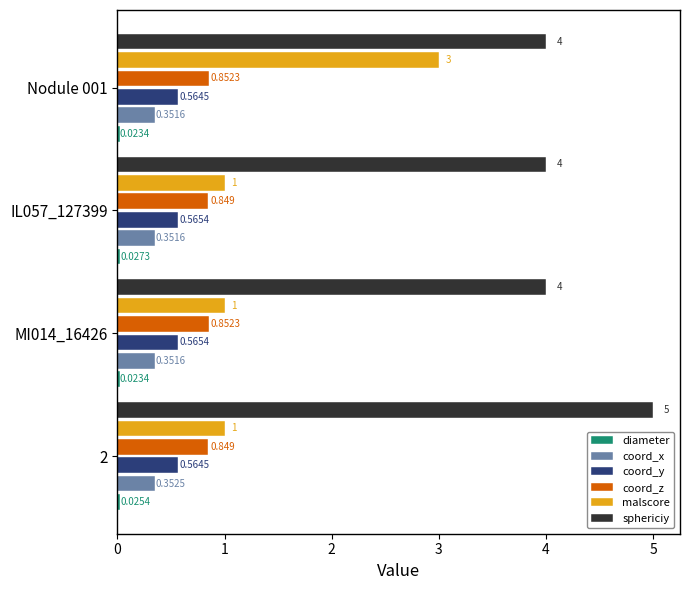

Between 2 and Nodule 001, which series saw the biggest shift?

malscore